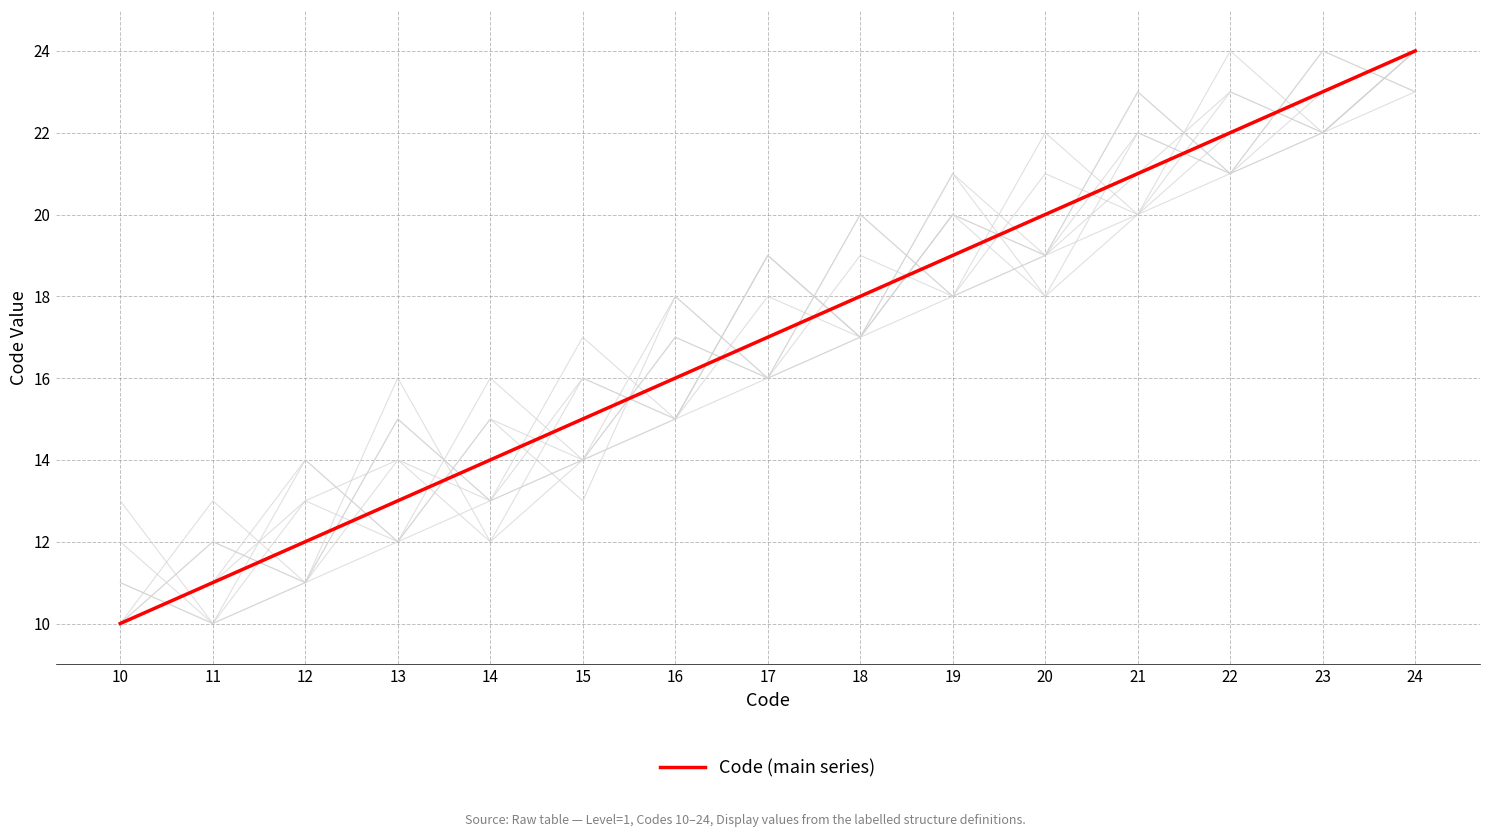

Does the chart have visible grid lines?

Yes